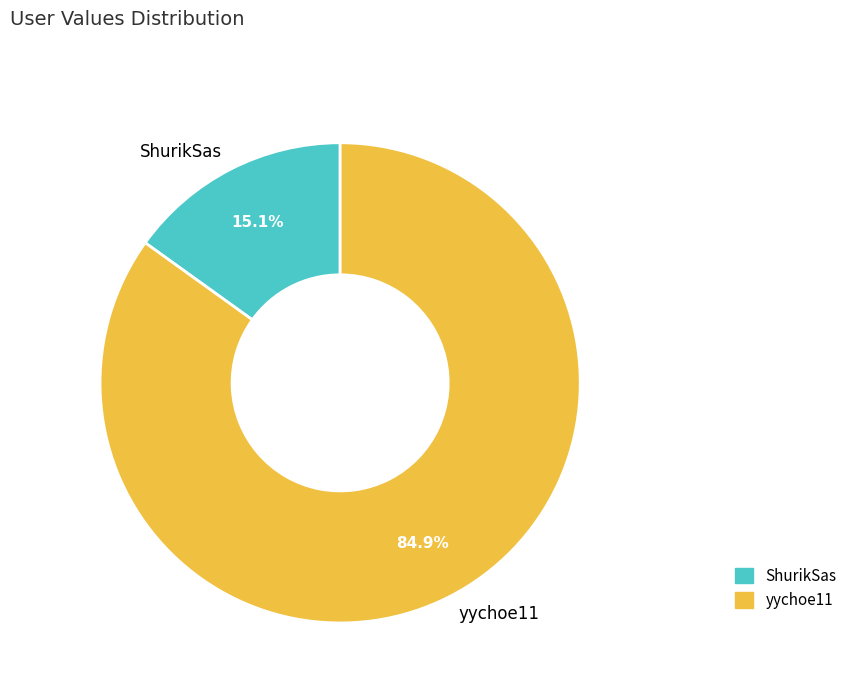

Which slice is the smallest?

ShurikSas